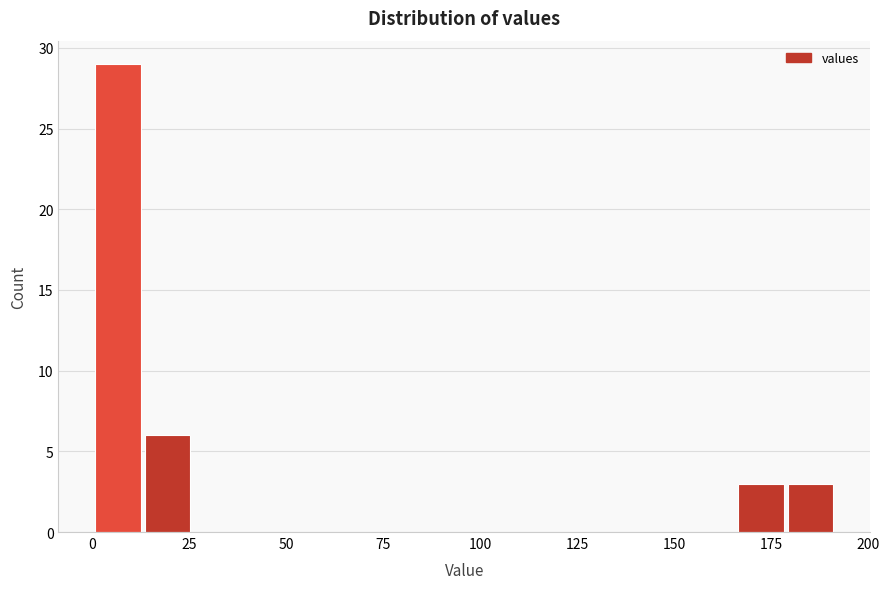

Read against the x-axis, roughly where is the centre of the tallest bar?

5